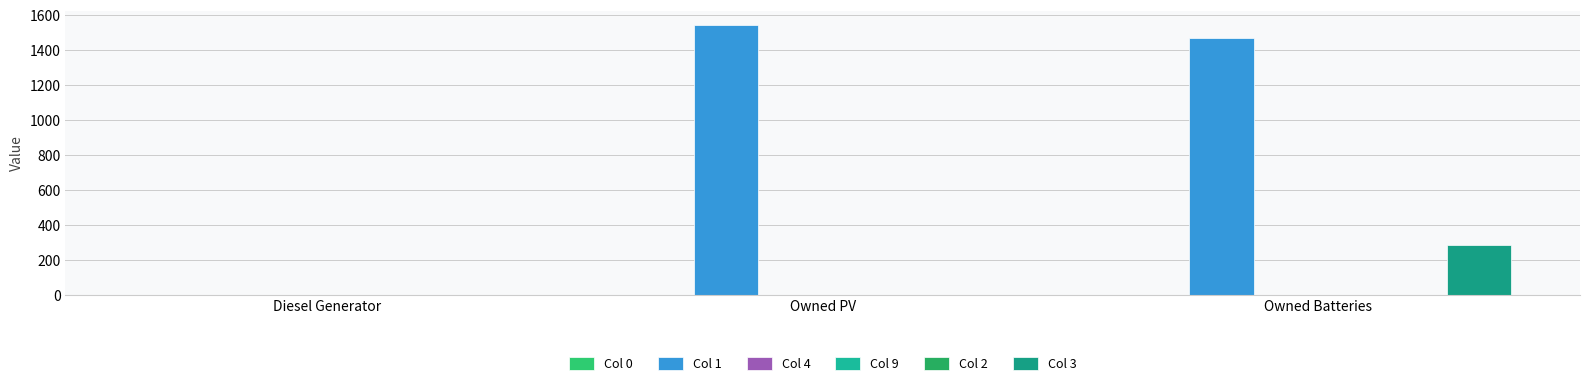

What is the spread (max minus min) of values at Owned PV?

1548